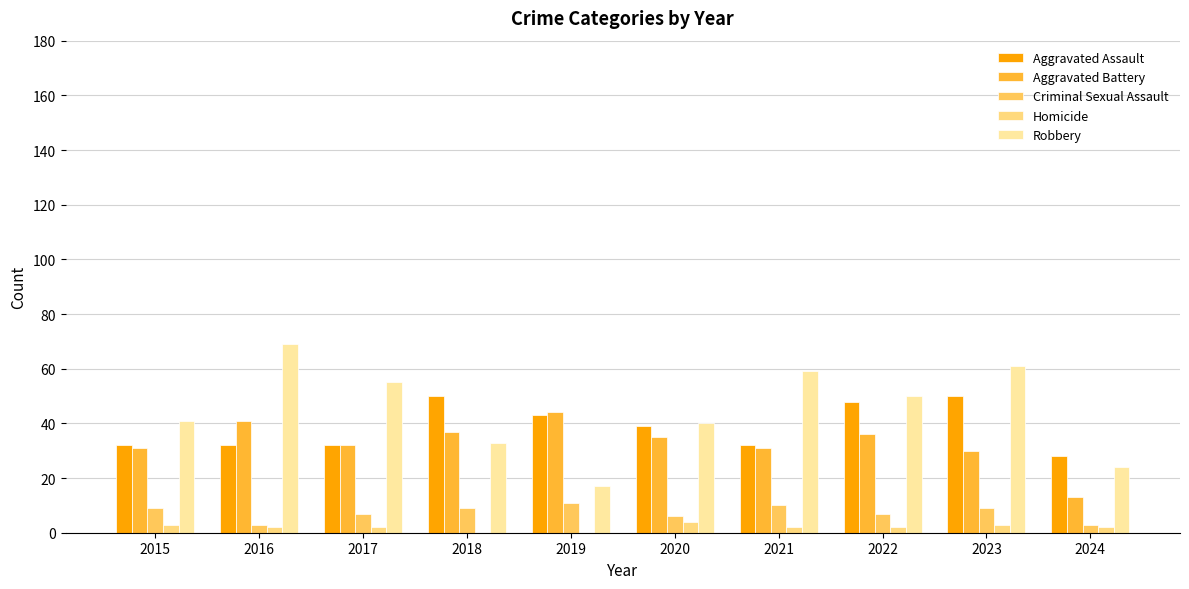

What is the difference between the Aggravated Assault values at 2016 and 2019?

11